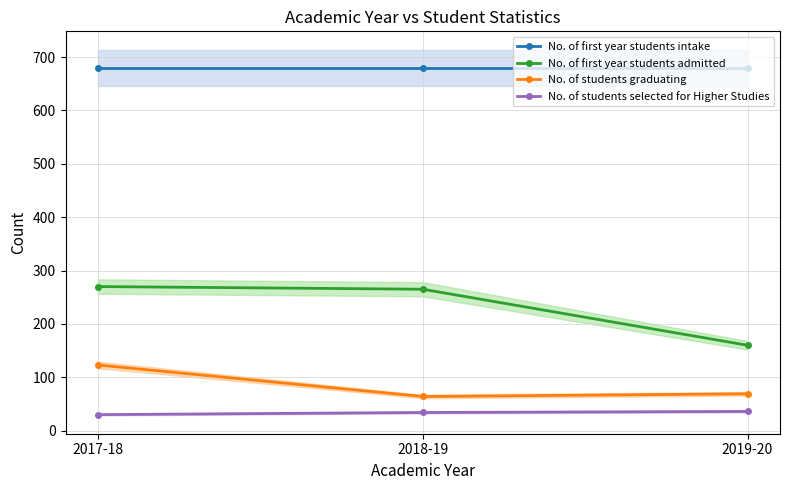

At which label is No. of students selected for Higher Studies closest to 33?

2018-19